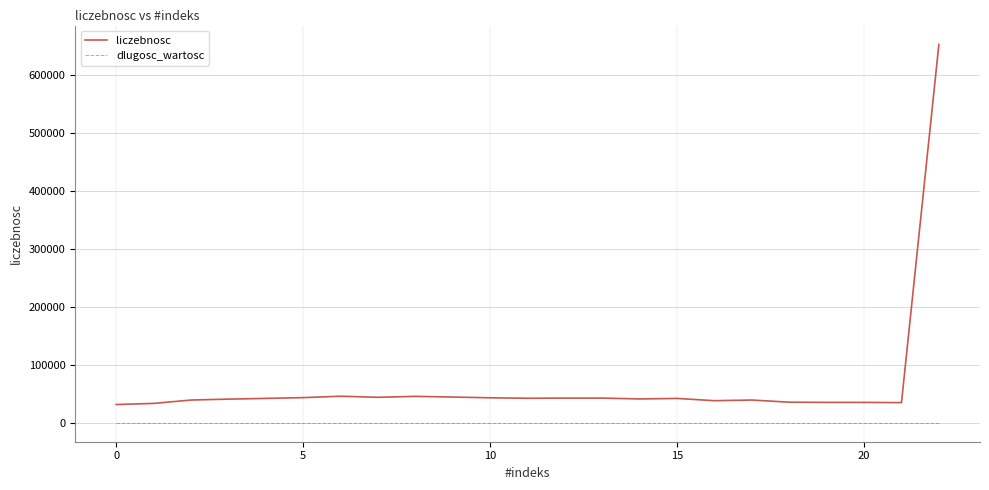

Which series has the largest range (max minus min)?

liczebnosc